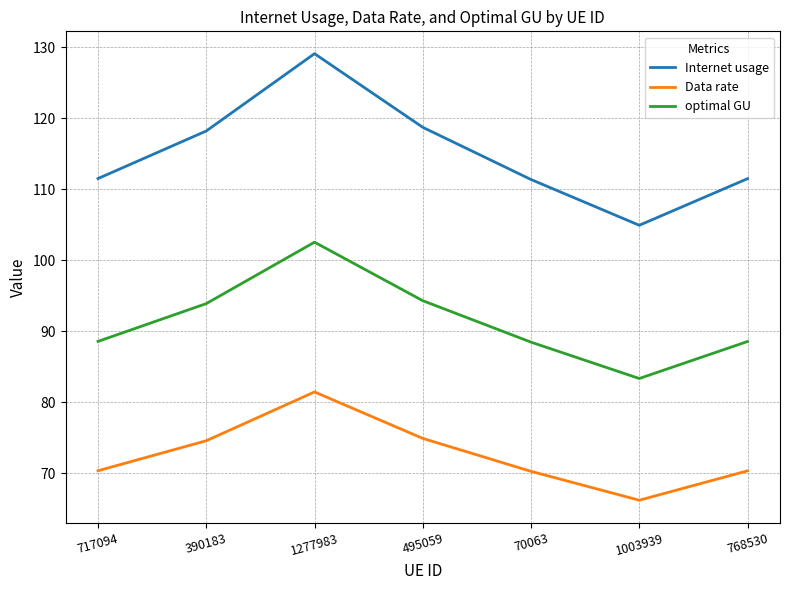

Which series changed the most between 70063 and 1003939?

Internet usage